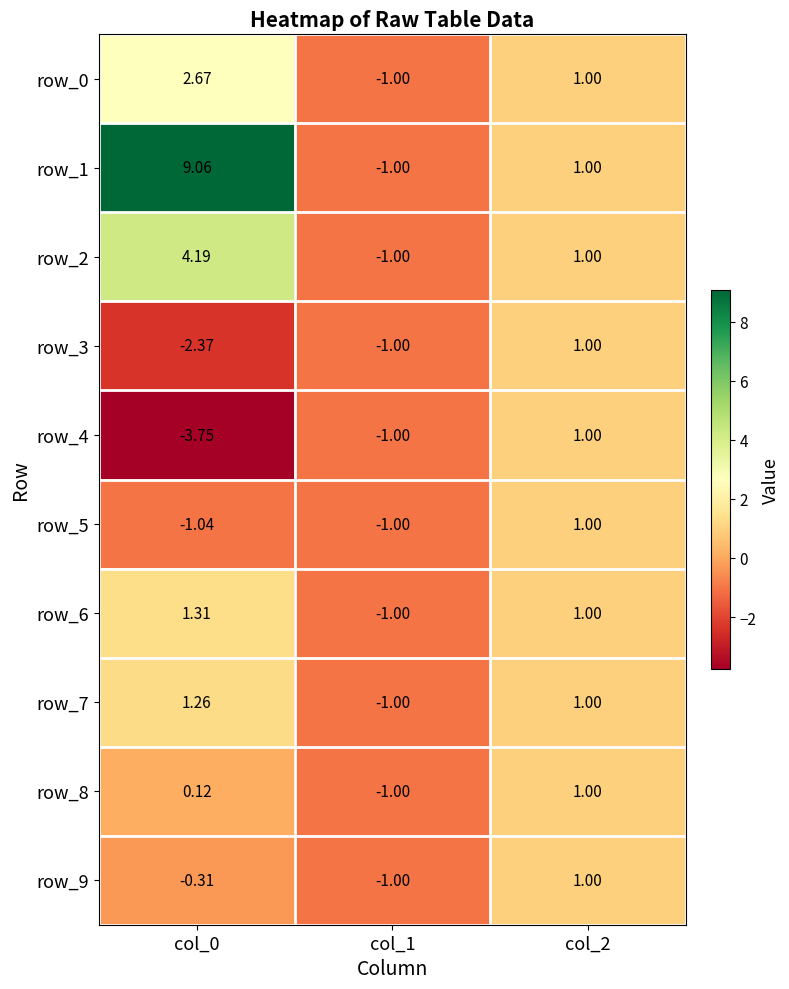

How many data points in row_8 are above 0?

2